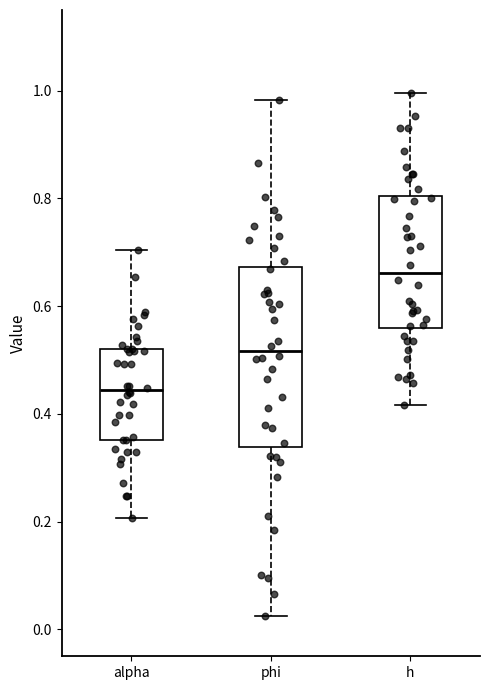

Reading left to right, transcribe this box plot: for each box, give where its median line is, the range the box spans, and where its two whiskers end, as read against the y-axis. The values are not printed on the chart, so give them approximately, as read against the axis.

alpha: median 0.44, box 0.36 to 0.52, whiskers 0.20 to 0.70
phi: median 0.52, box 0.34 to 0.68, whiskers 0.02 to 0.98
h: median 0.66, box 0.56 to 0.80, whiskers 0.42 to 1.00